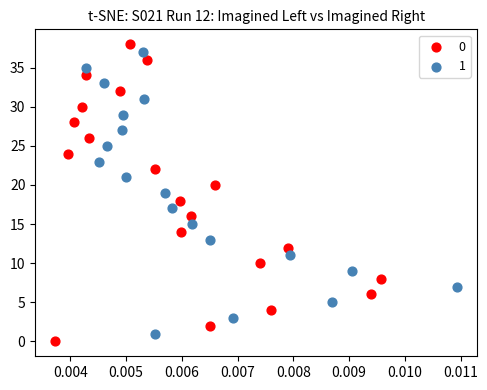

What are all the series names shown in the legend?

0, 1